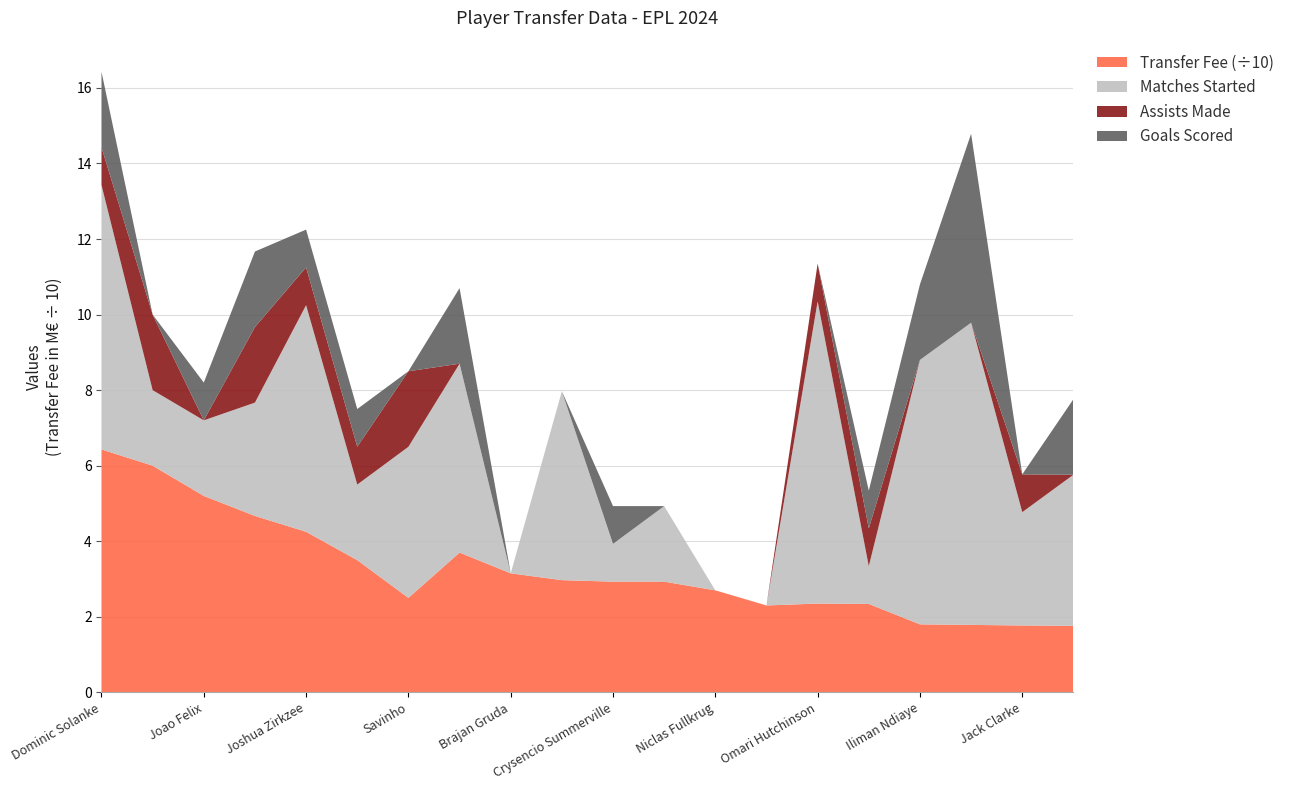

Reading left to right, list all the values displayed in this chart.

Transfer Fee: 64.3	60.0	52.0	46.7	42.5	35.0	25.0	37.0	31.5	29.7	29.3	29.3	27.0	23.0	23.5	23.4	18.0	17.9	17.7	17.6
Goals Scored: 2.0	0.0	1.0	2.0	1.0	1.0	0.0	2.0	0.0	0.0	1.0	0.0	0.0	0.0	0.0	1.0	2.0	5.0	0.0	2.0
Assists Made: 1.0	2.0	0.0	2.0	1.0	1.0	2.0	0.0	0.0	0.0	0.0	0.0	0.0	0.0	1.0	1.0	0.0	0.0	1.0	0.0
Matches Started: 7.0	2.0	2.0	3.0	6.0	2.0	4.0	5.0	0.0	5.0	1.0	2.0	0.0	0.0	8.0	1.0	7.0	8.0	3.0	4.0